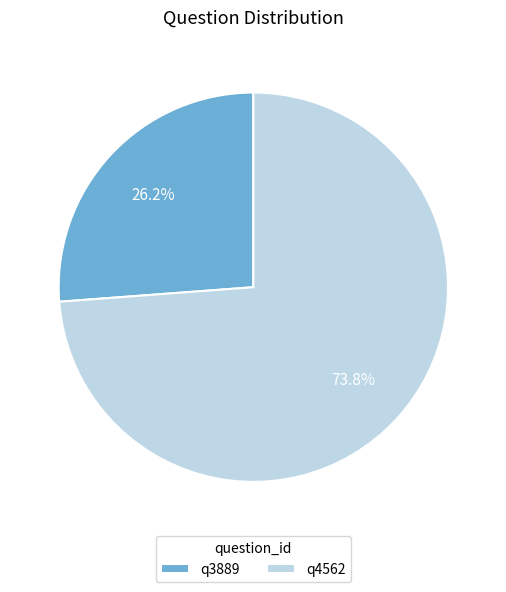

Count the number of slices in the pie.

2